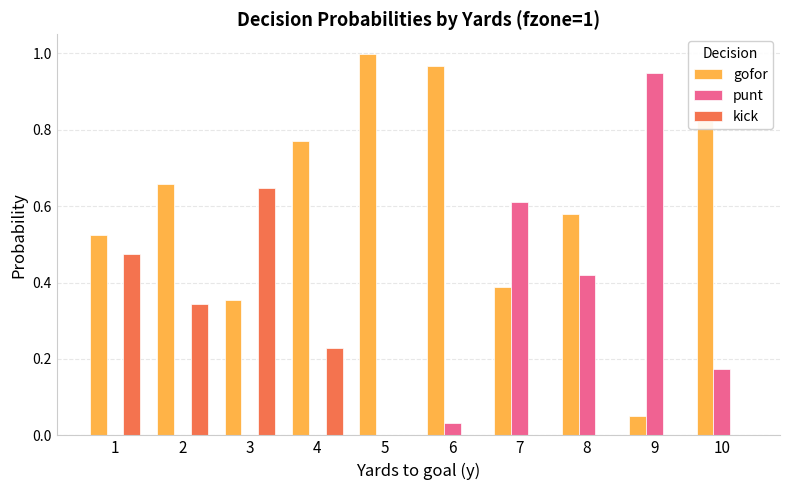

Is the value of punt at 5 greater than the value of kick at 3?

No